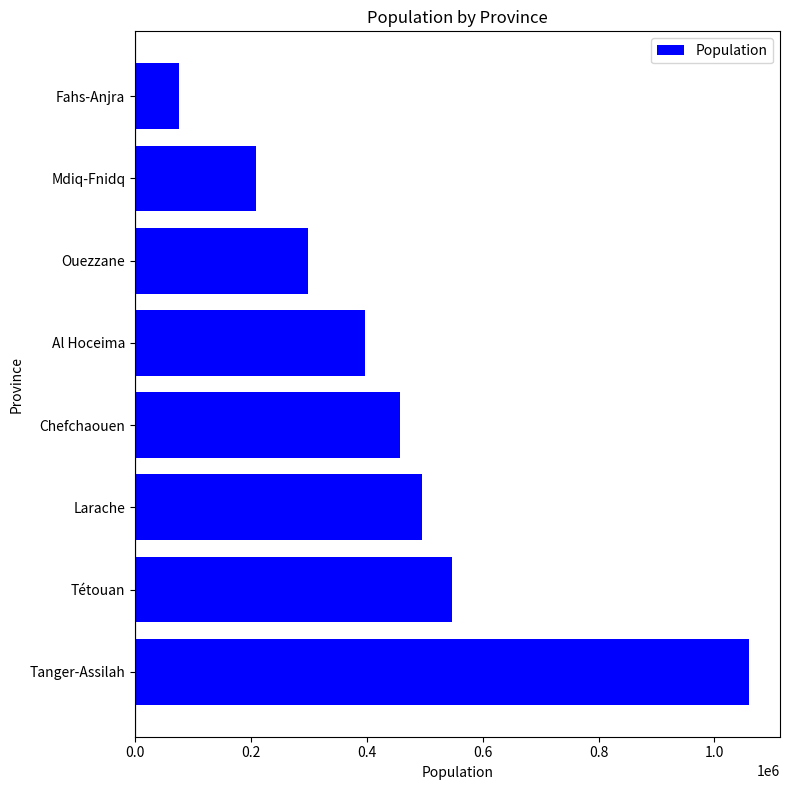

What is the maximum value shown in the chart?

1060261